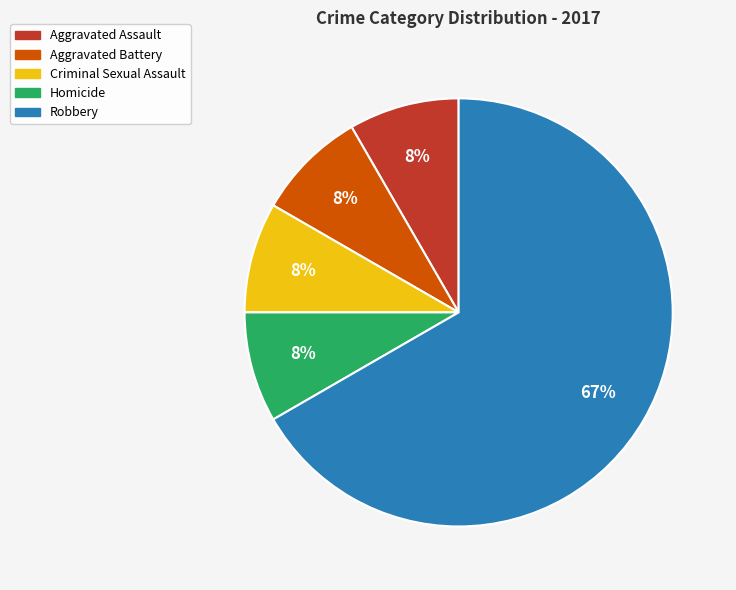

To the nearest percent, what is the difference between the Homicide and Criminal Sexual Assault slice percentages?

0%